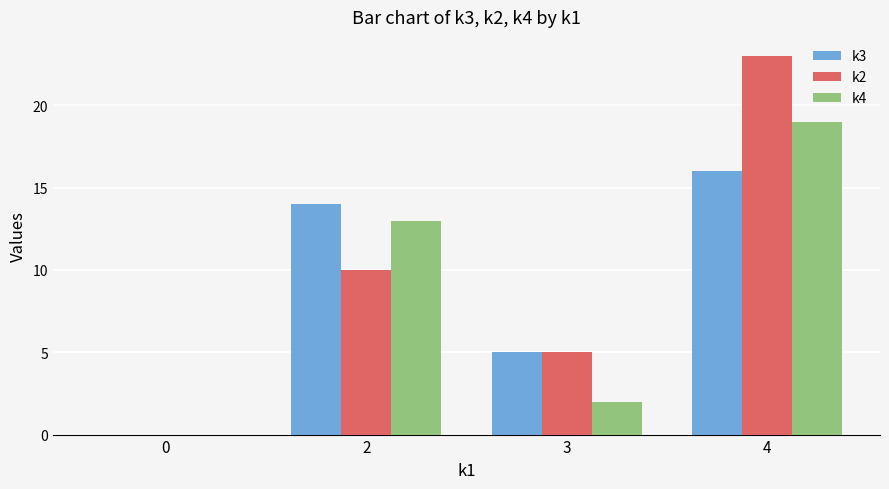

Which series changed the most between 2 and 4?

k2